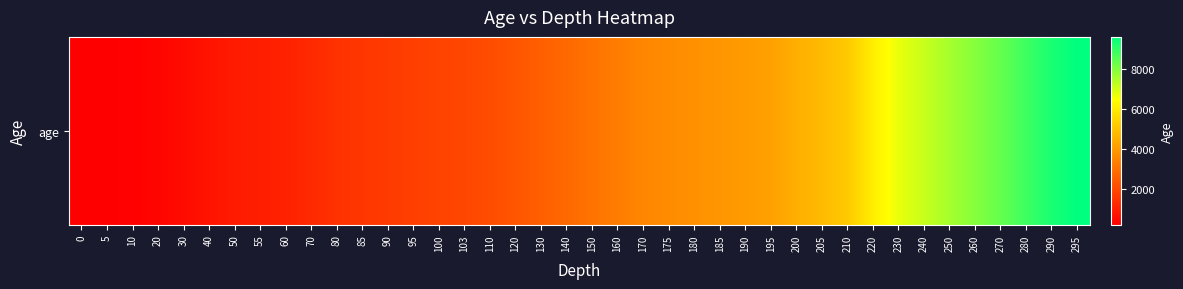

Rank the categories by value from highest to lowest.

295, 290, 280, 270, 260, 250, 240, 230, 220, 210, 205, 200, 195, 190, 185, 180, 175, 170, 160, 150, 140, 130, 120, 110, 103, 100, 95, 90, 85, 80, 70, 60, 55, 50, 40, 30, 20, 10, 5, 0